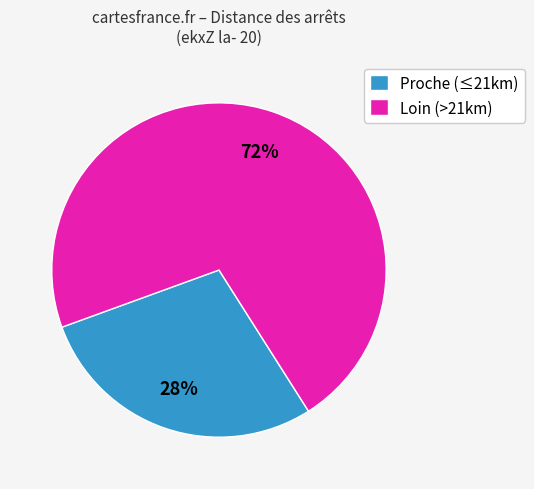

Is it true that Loin (>21km) is 64% of the pie?

False